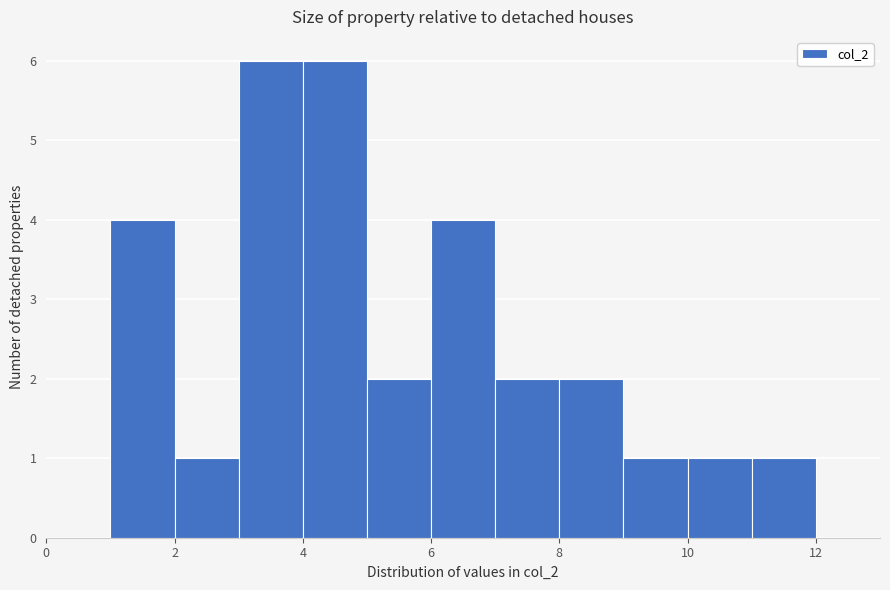

What is the height of the bar covering 11 to 12 on the x-axis? The values are not printed on the chart, so give them approximately, as read against the axis.

1